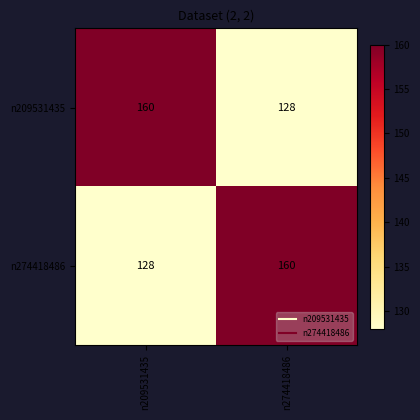

What is the difference between the n209531435 values at n209531435 and n274418486?

32